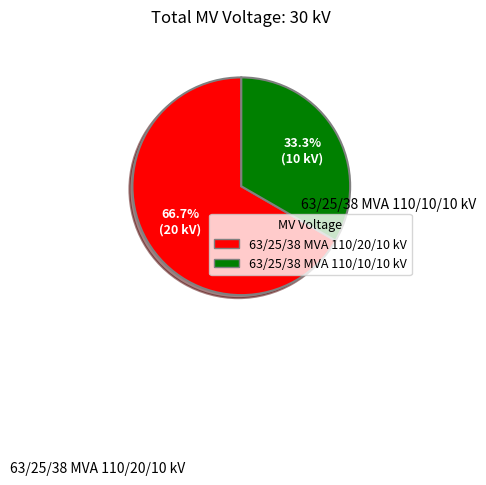

To the nearest percent, what is the difference between the 63/25/38 MVA 110/10/10 kV and 63/25/38 MVA 110/20/10 kV slice percentages?

33%